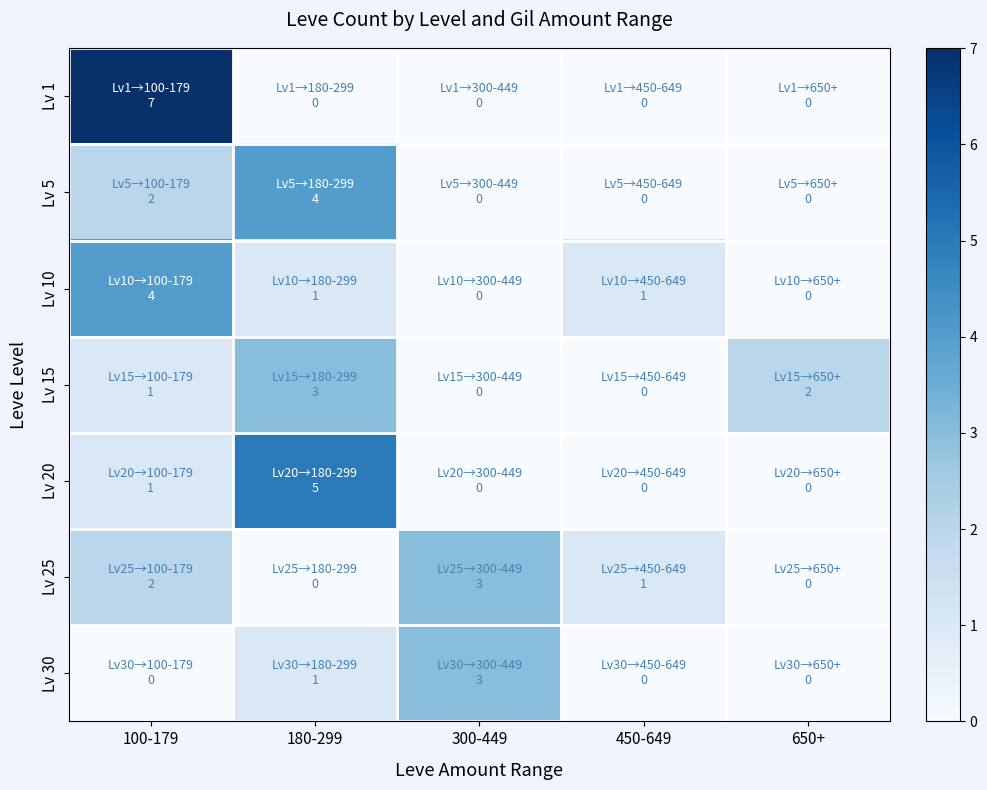

Reading left to right, list all the values displayed in this chart.

Lv 1: 100-179=7	180-299=0	300-449=0	450-649=0	650+=0
Lv 5: 100-179=2	180-299=4	300-449=0	450-649=0	650+=0
Lv 10: 100-179=4	180-299=1	300-449=0	450-649=1	650+=0
Lv 15: 100-179=1	180-299=3	300-449=0	450-649=0	650+=2
Lv 20: 100-179=1	180-299=5	300-449=0	450-649=0	650+=0
Lv 25: 100-179=2	180-299=0	300-449=3	450-649=1	650+=0
Lv 30: 100-179=0	180-299=1	300-449=3	450-649=0	650+=0